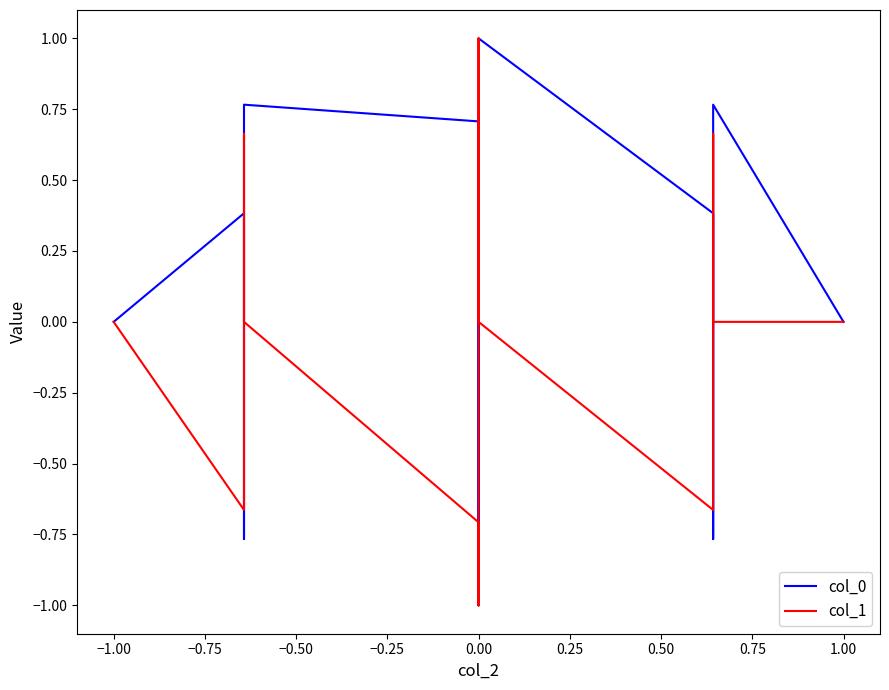

What are all the series names shown in the legend?

col_0, col_1